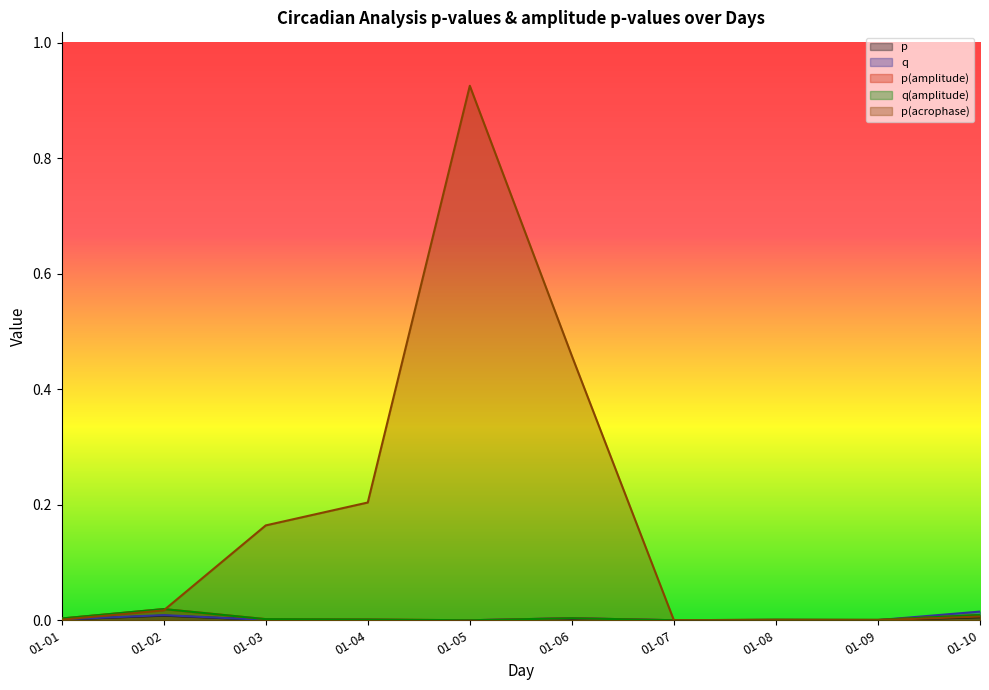

Between which two adjacent categories do p(acrophase) and p(amplitude) first intersect?

01-02 and 01-03